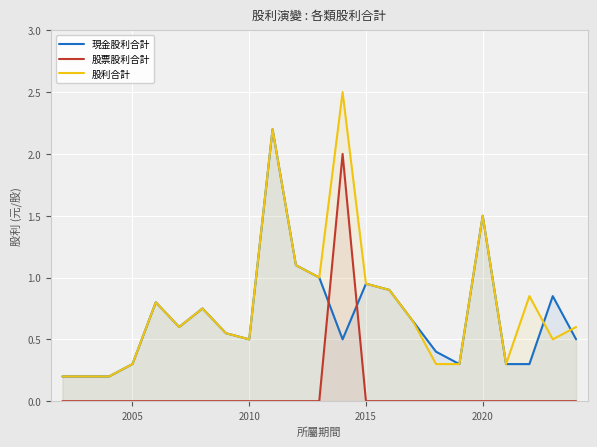

What is the value of the 股利合計 point at the 17th from the left?

0.3